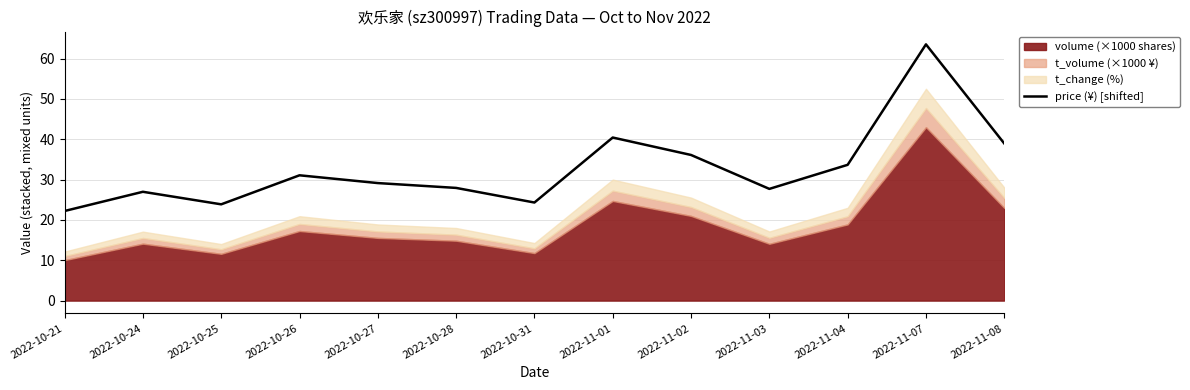

What is the difference between the second highest and second lowest values?

16.6